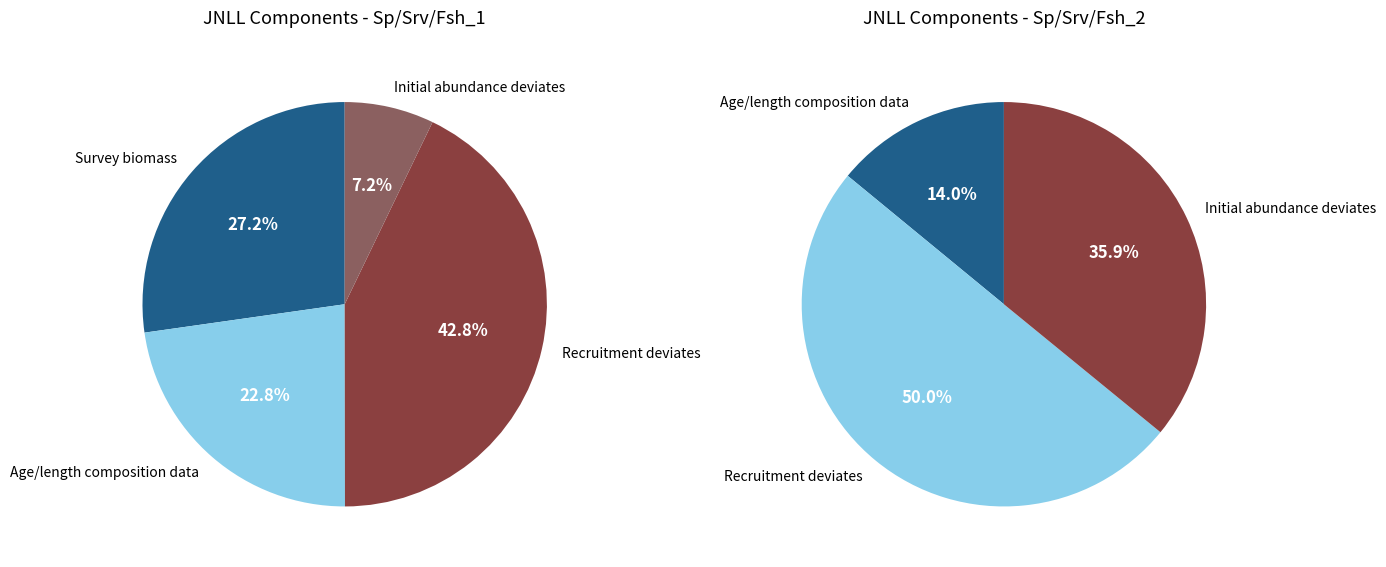

To the nearest percent, what is the difference between the Age/length composition data and Recruitment deviates slice percentages?

20%